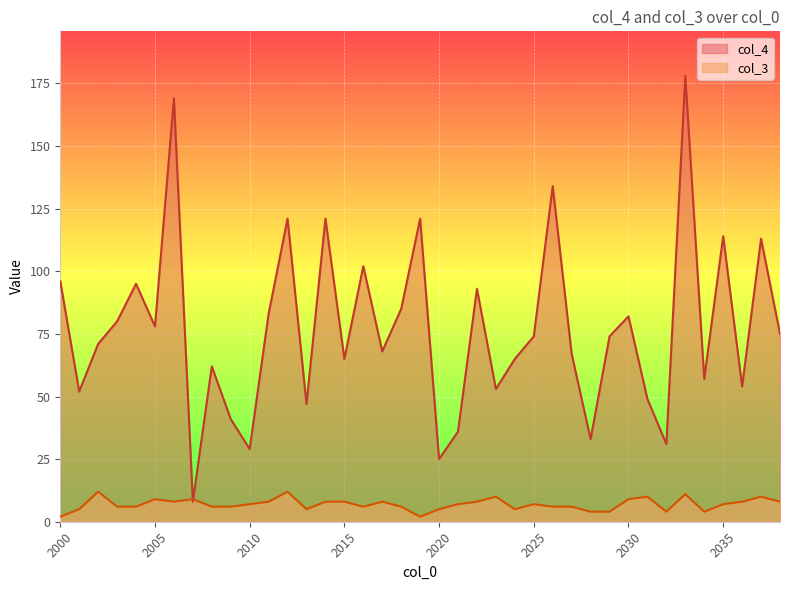

Reading left to right, what are all the values shown in this chart?

col_4: 96	52	71	80	95	78	169	8	62	41	29	83	121	47	121	65	102	68	85	121	25	36	93	53	65	74	134	67	33	74	82	49	31	178	57	114	54	113	75
col_3: 2	5	12	6	6	9	8	9	6	6	7	8	12	5	8	8	6	8	6	2	5	7	8	10	5	7	6	6	4	4	9	10	4	11	4	7	8	10	8